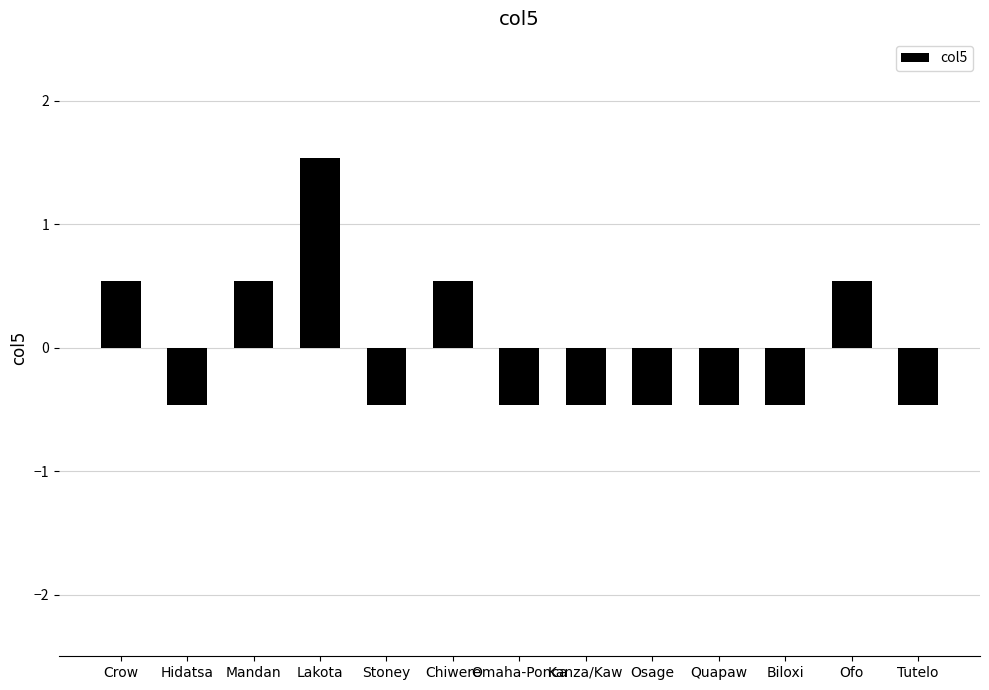

Are the bars horizontal?

No